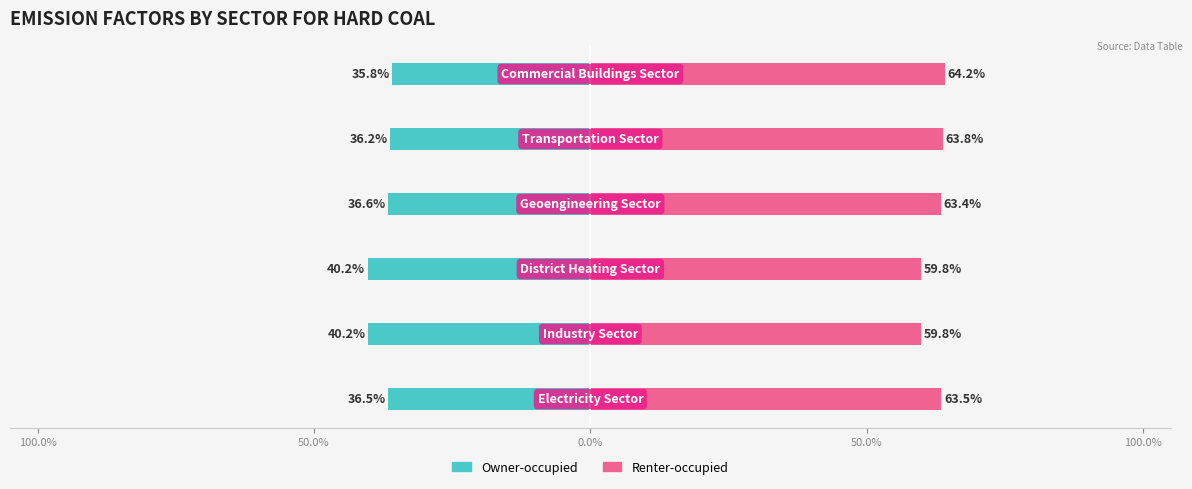

What are all the series names shown in the legend?

Owner-occupied, Renter-occupied